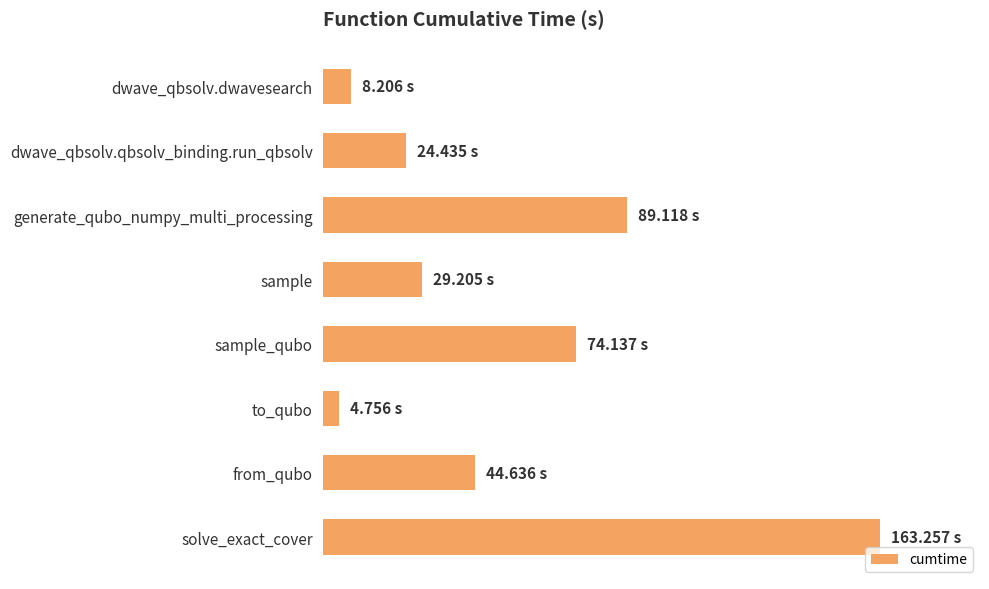

Rank the categories by value from lowest to highest.

to_qubo, dwave_qbsolv.dwavesearch, dwave_qbsolv.qbsolv_binding.run_qbsolv, sample, from_qubo, sample_qubo, generate_qubo_numpy_multi_processing, solve_exact_cover